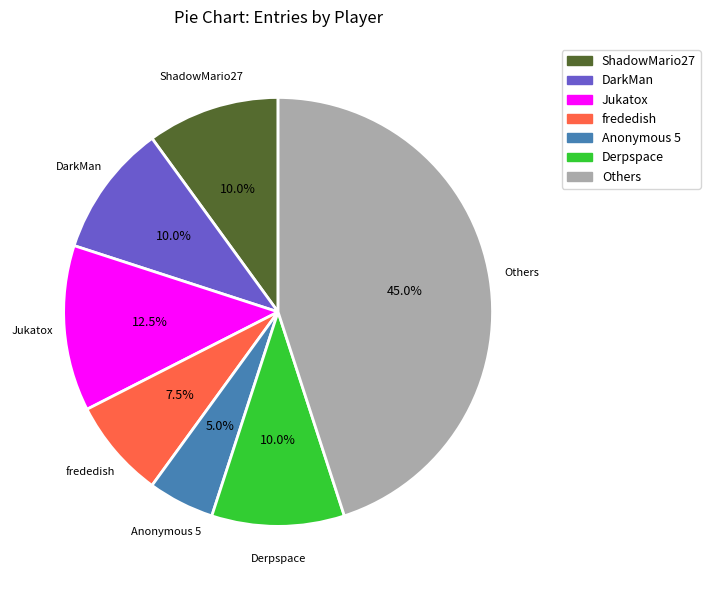

Is there any slice that represents more than half of the pie?

No